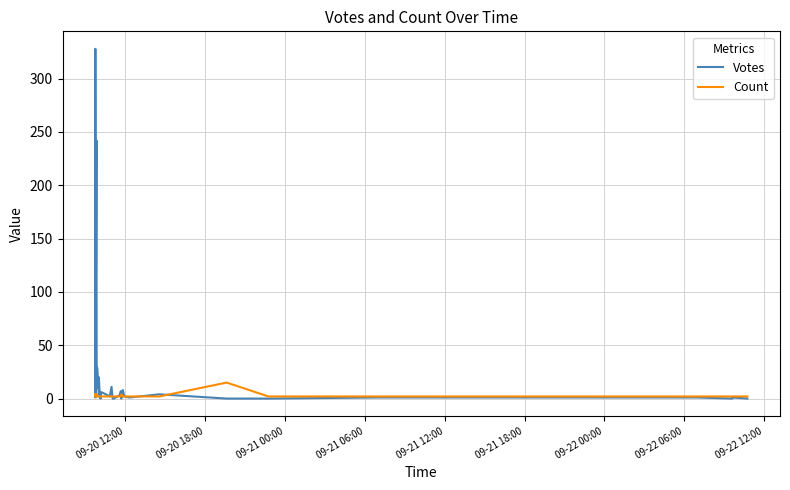

What is the greatest value displayed?

328